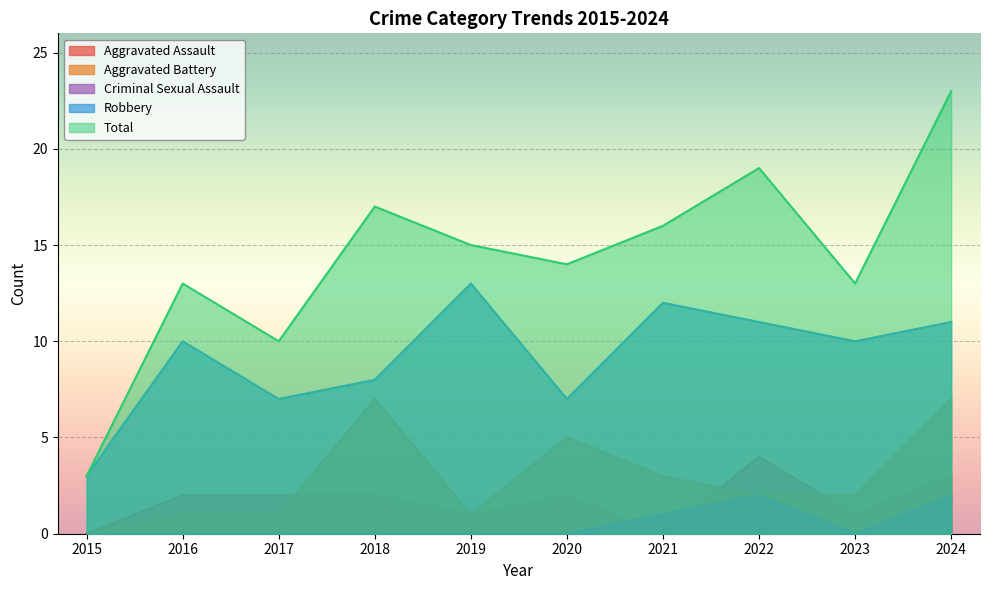

The value of Criminal Sexual Assault at 2024 is 3. True or false?

False